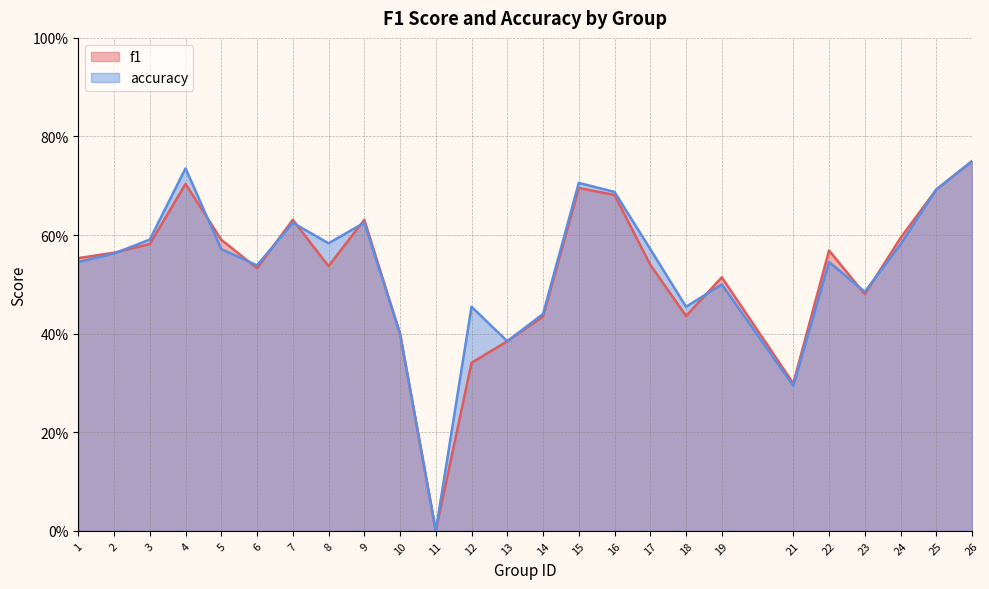

How many interior local peaks does the f1 series have?

6